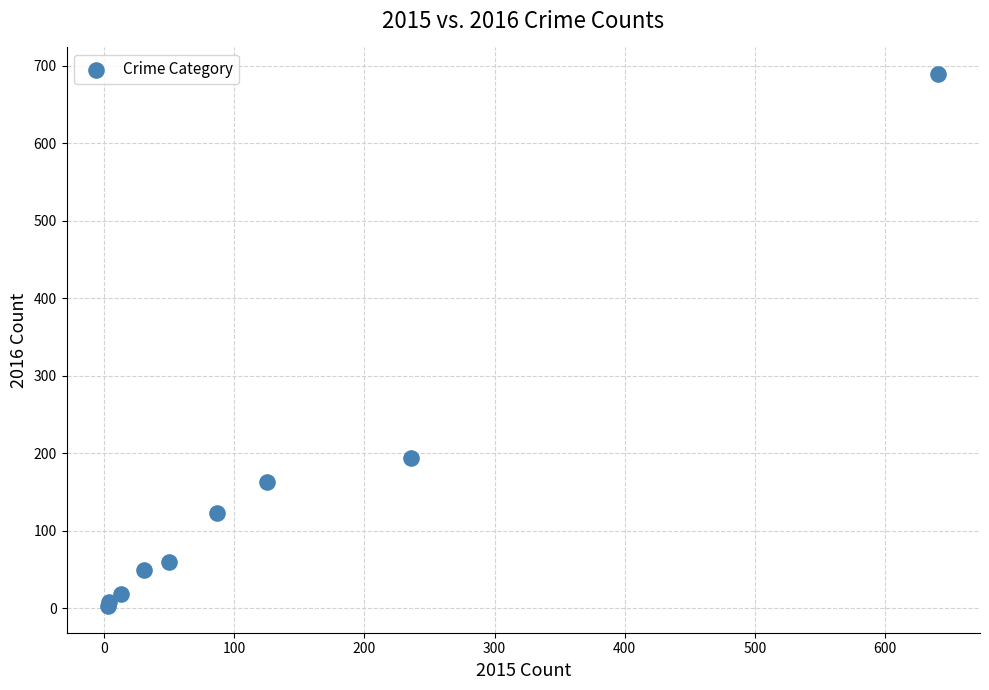

What Y value in the scatter plot is closest to 346?

194